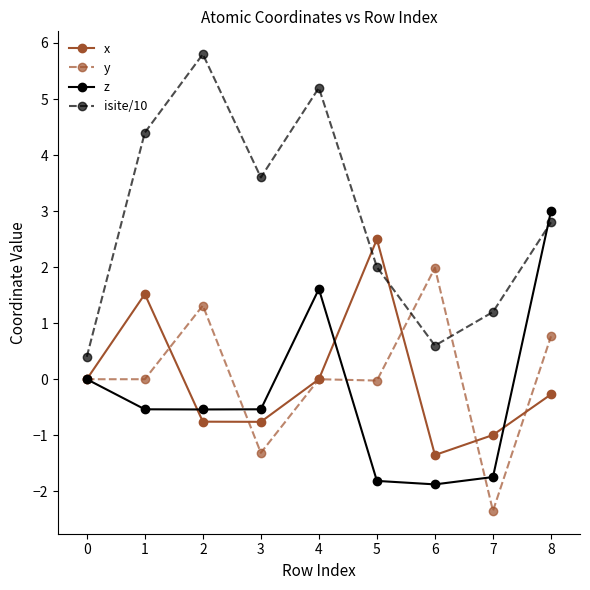

What is the difference between the second highest and second lowest values in the y series?

2.6